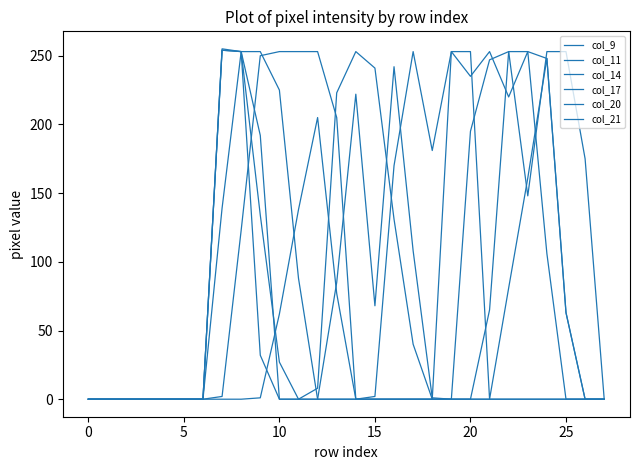

What is the difference between the maximum and minimum values in the col_11 series?

253